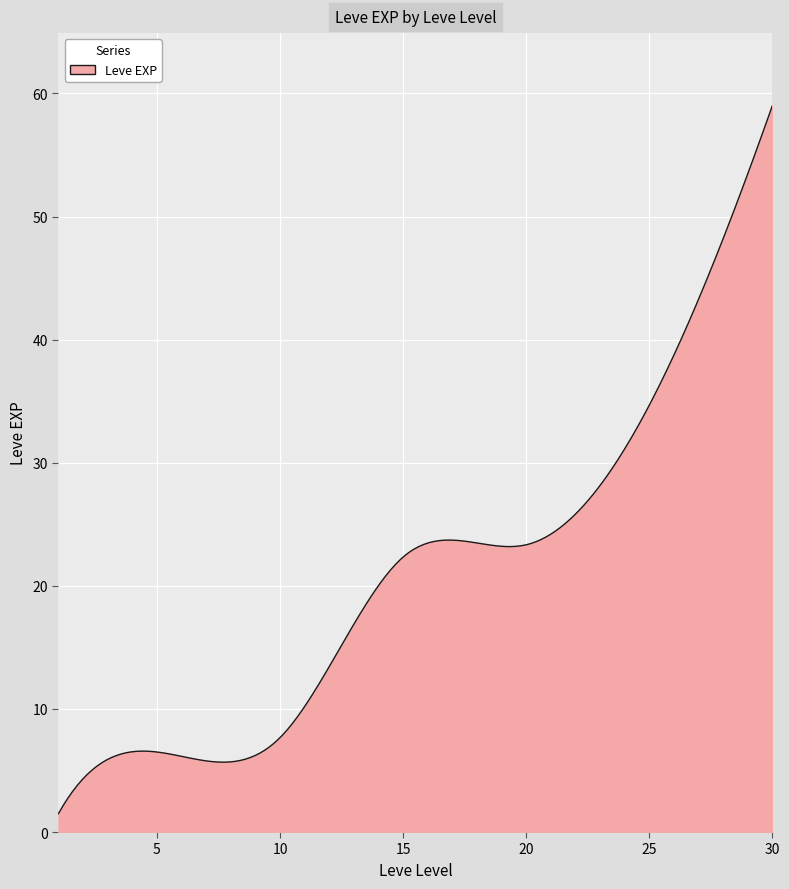

What is the greatest value displayed?

59.0